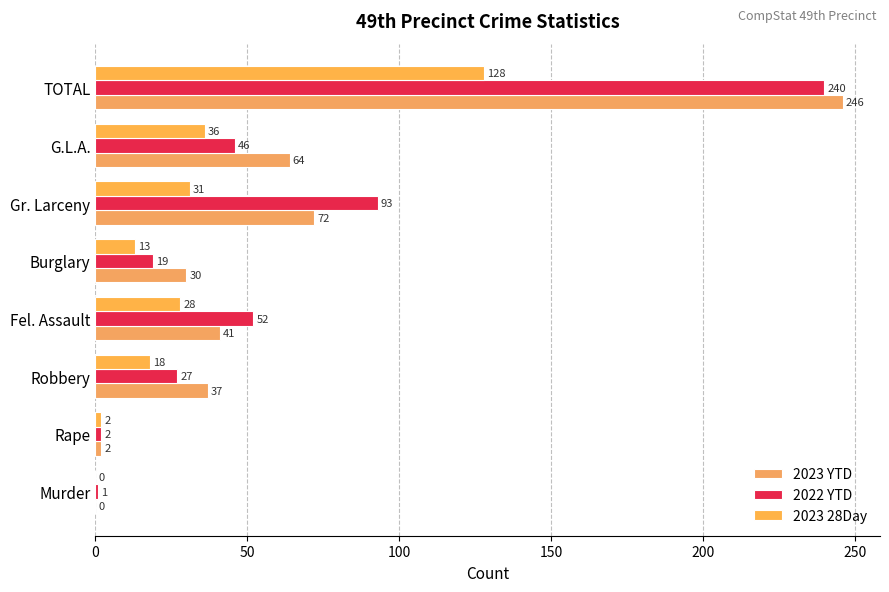

What is the difference between the maximum and minimum values in the 2023 YTD series?

246